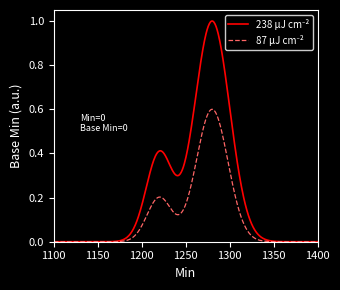

Is this an area chart (filled region under the line)?

No